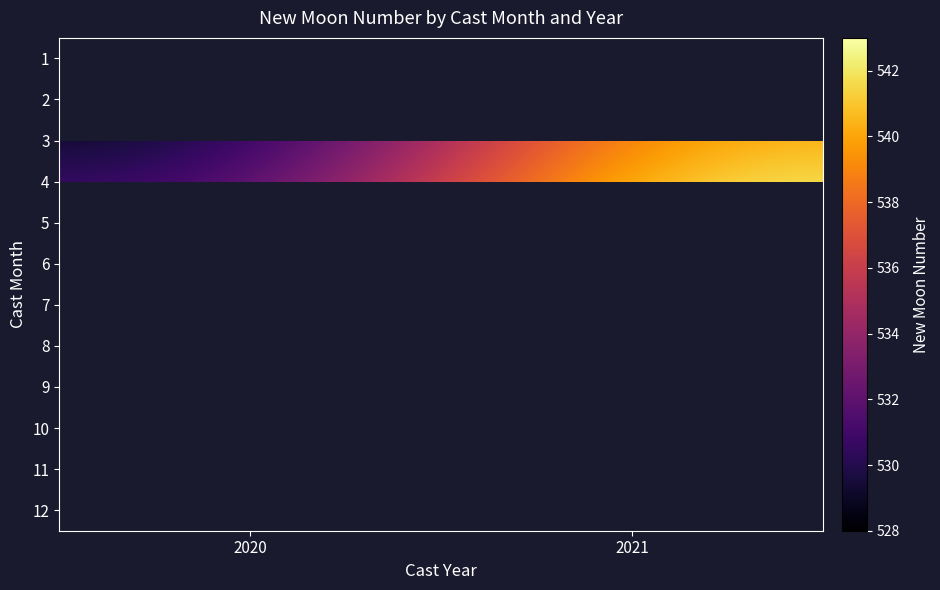

List the labels in order of 9 value, largest first.

2020, 2021